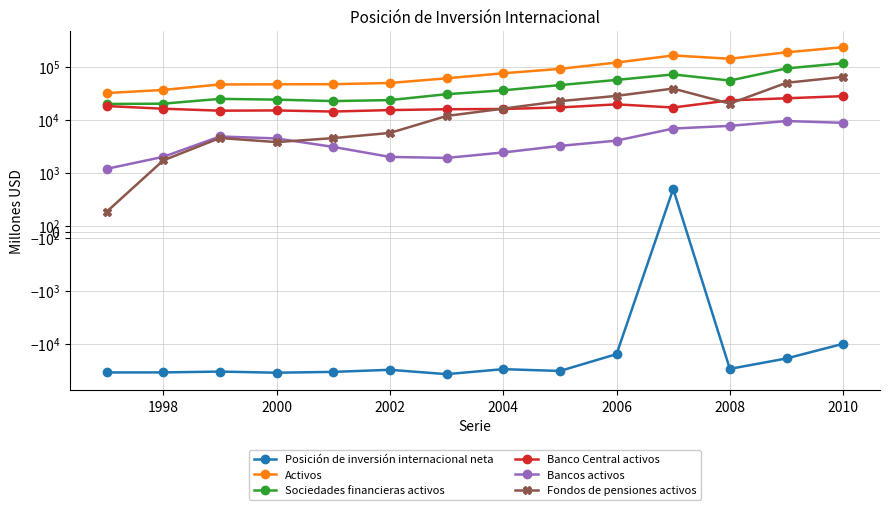

The value of Posición de inversión internacional neta at 1996 is -50090. True or false?

False